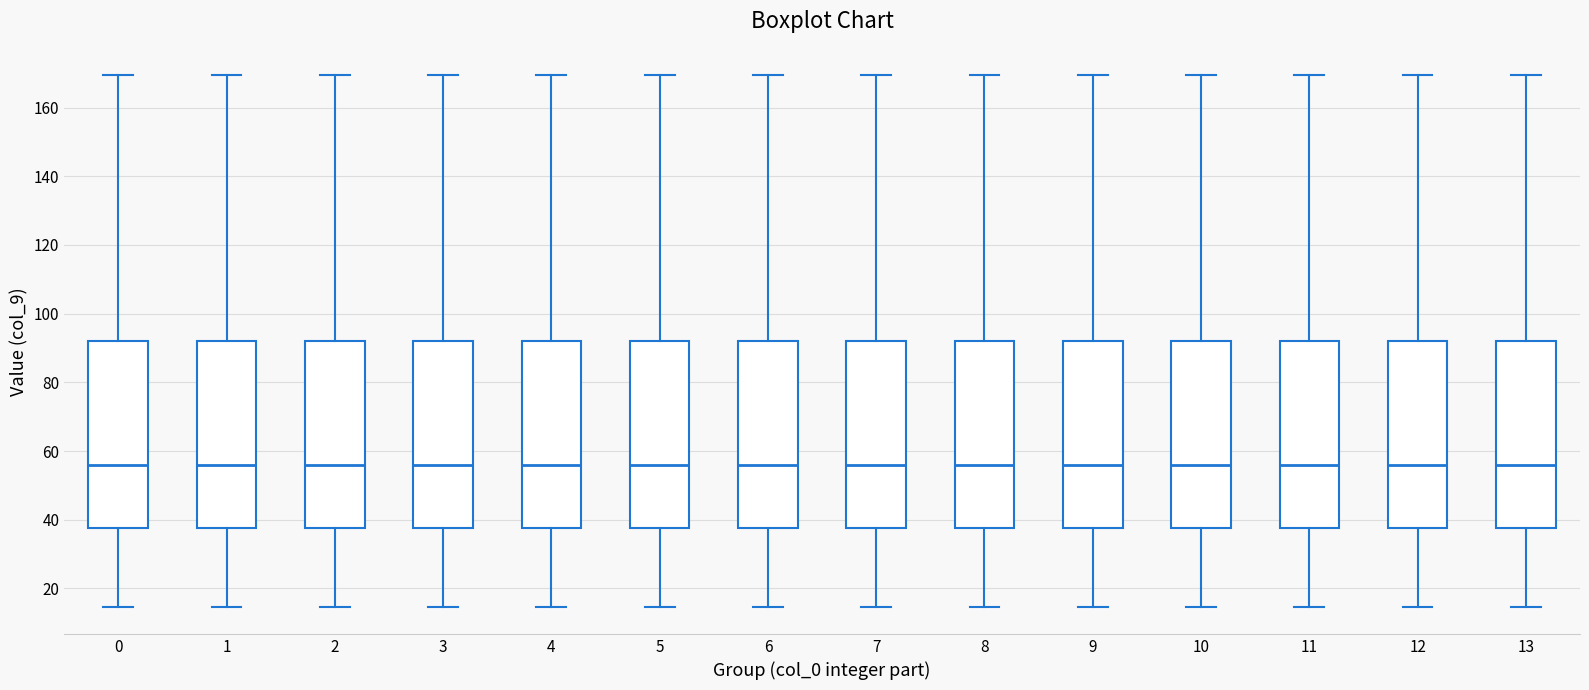

Reading left to right, transcribe this box plot: for each box, give where its median line is, the range the box spans, and where its two whiskers end, as read against the y-axis. The values are not printed on the chart, so give them approximately, as read against the axis.

0: median 56, box 38 to 92, whiskers 14 to 170
1: median 56, box 38 to 92, whiskers 14 to 170
2: median 56, box 38 to 92, whiskers 14 to 170
3: median 56, box 38 to 92, whiskers 14 to 170
4: median 56, box 38 to 92, whiskers 14 to 170
5: median 56, box 38 to 92, whiskers 14 to 170
6: median 56, box 38 to 92, whiskers 14 to 170
7: median 56, box 38 to 92, whiskers 14 to 170
8: median 56, box 38 to 92, whiskers 14 to 170
9: median 56, box 38 to 92, whiskers 14 to 170
10: median 56, box 38 to 92, whiskers 14 to 170
11: median 56, box 38 to 92, whiskers 14 to 170
12: median 56, box 38 to 92, whiskers 14 to 170
13: median 56, box 38 to 92, whiskers 14 to 170